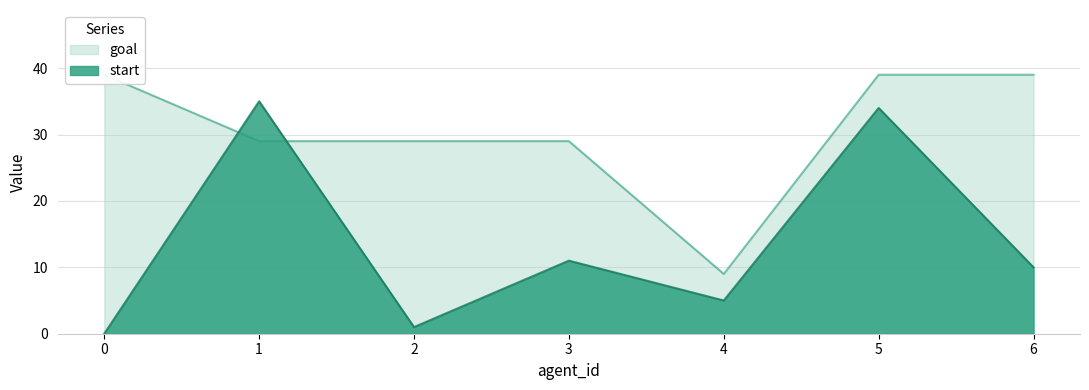

Is the value of start at 5 greater than the value of goal at 2?

Yes